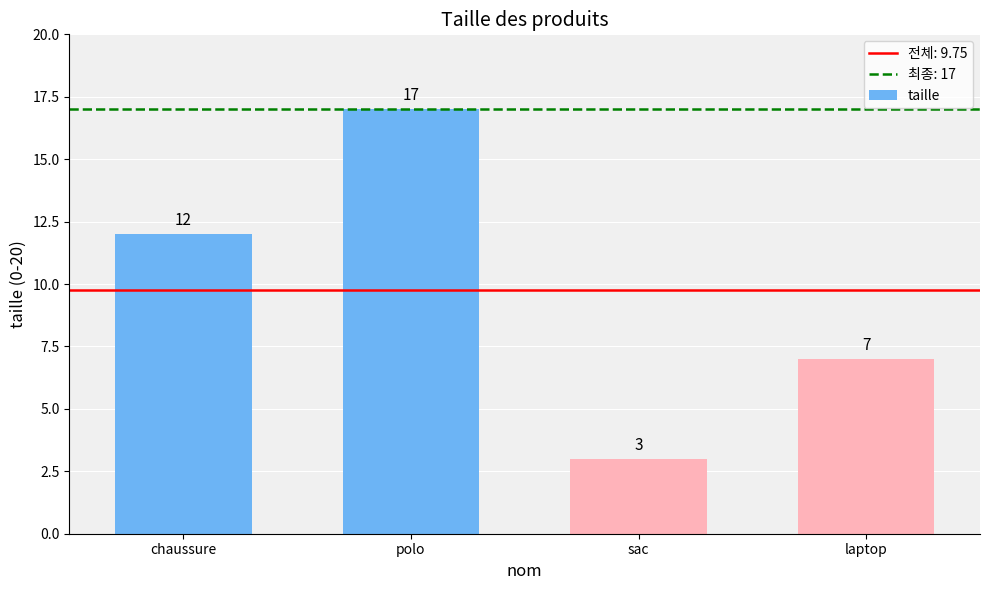

Is it true that the value at sac is 5?

False